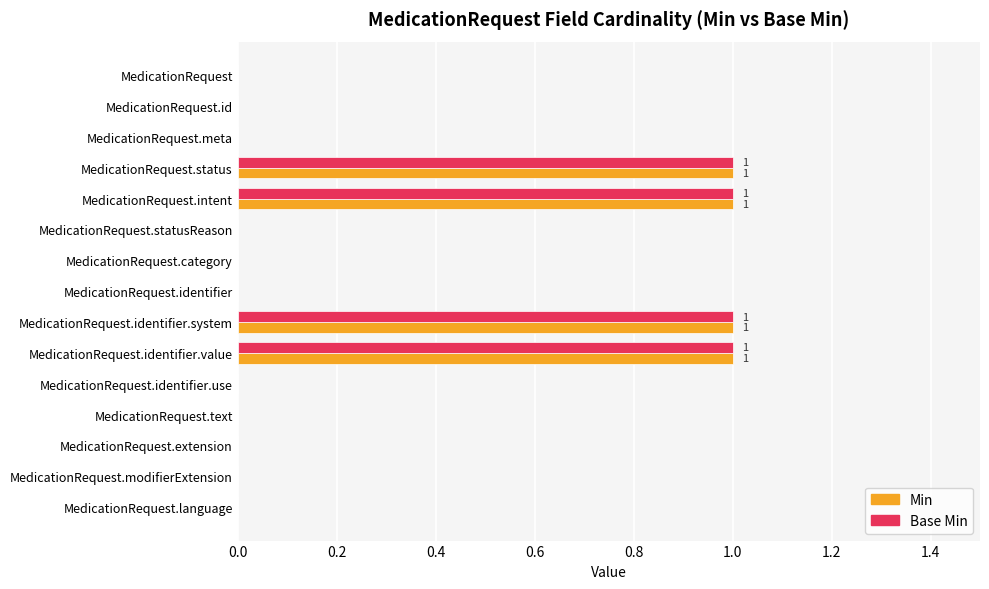

What is the sum of all Base Min values?

4